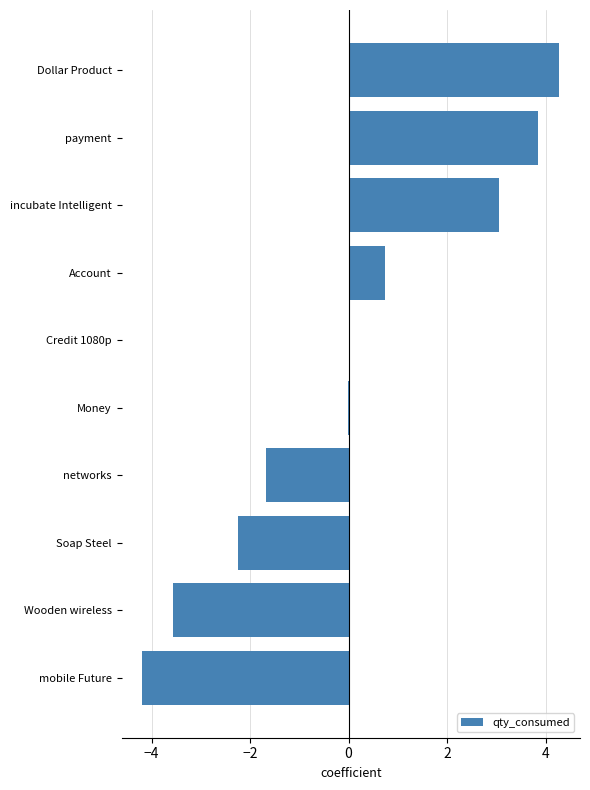

Which label corresponds to the largest value in the chart?

Dollar Product